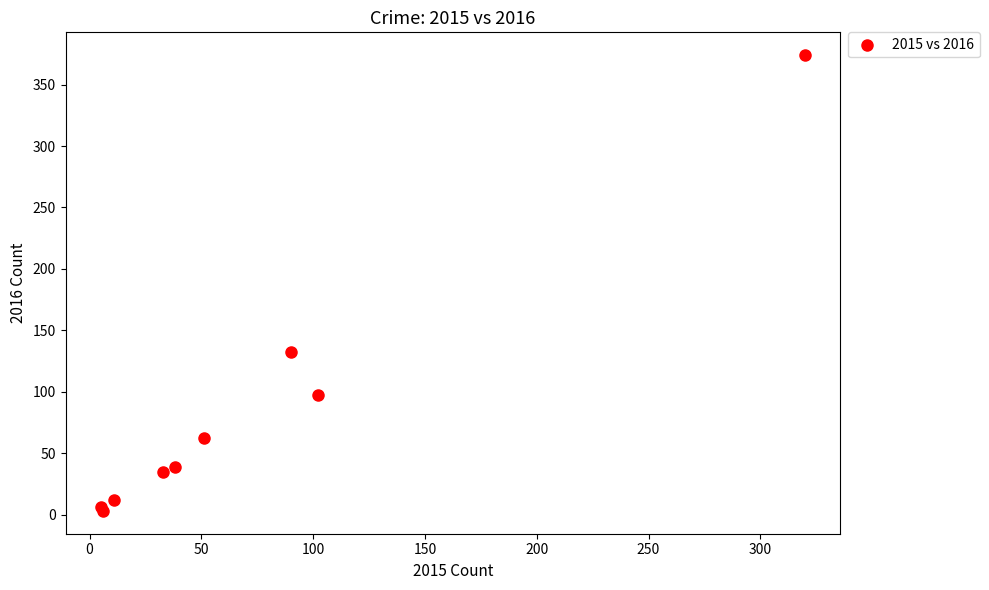

What Y value in the scatter plot is closest to 188?

132